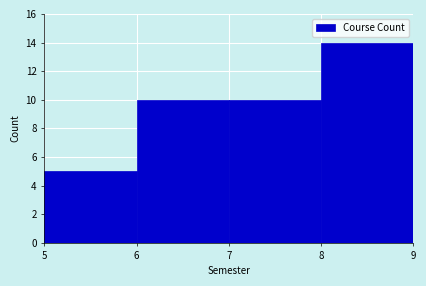

Which range on the x-axis has the tallest bar?

8 to 9